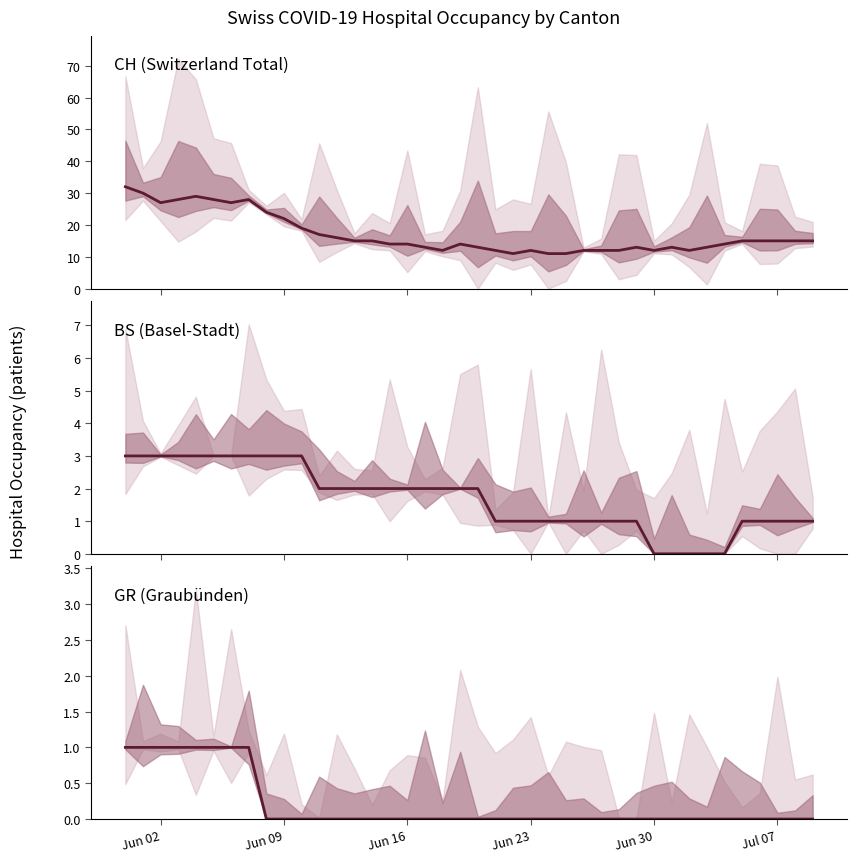

True or false: CH has more than 2 interior local peaks.

True